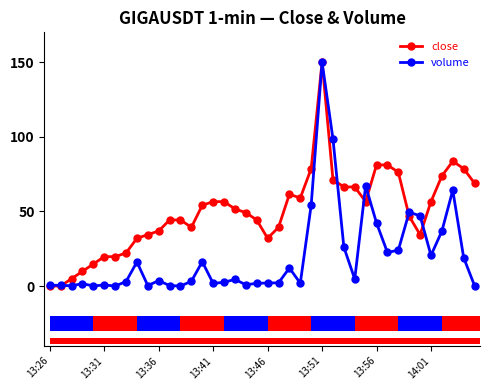

Where does the volume series first go above 3?

8